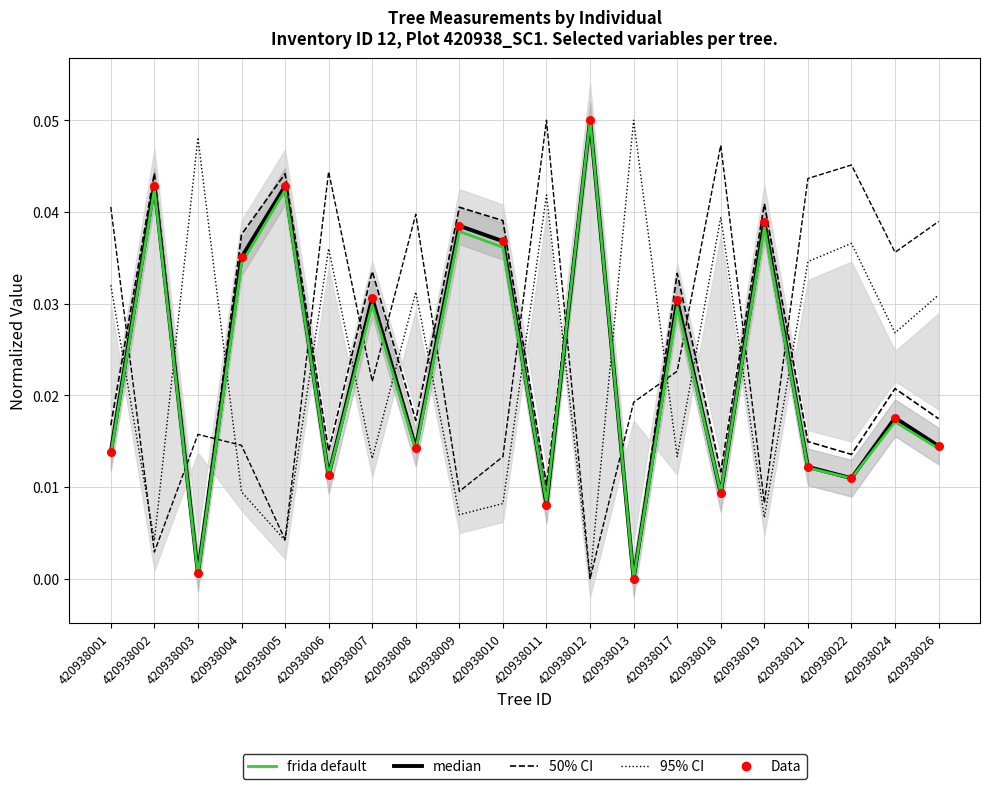

Which series has the widest spread of Y values?

frida default